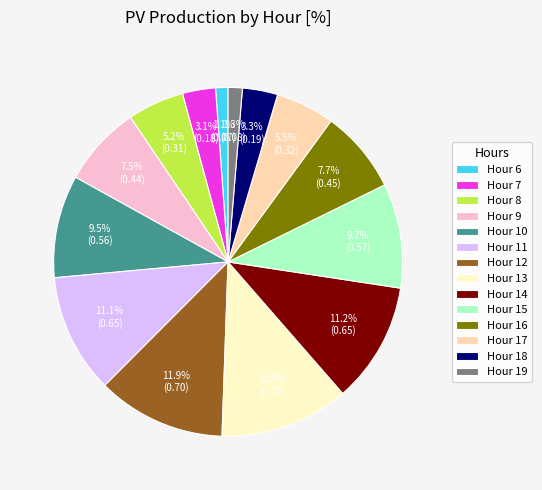

Is there a majority slice in this chart?

No